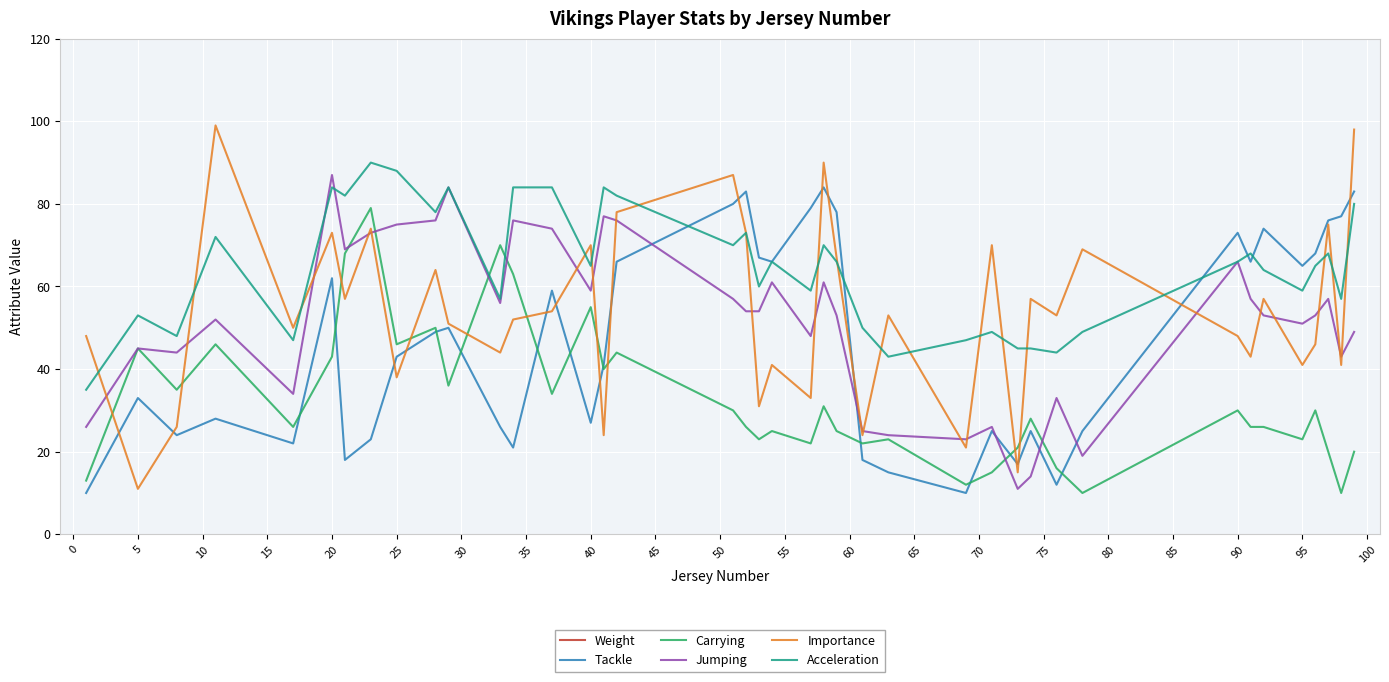

The value of Tackle at 25 is 43. True or false?

True